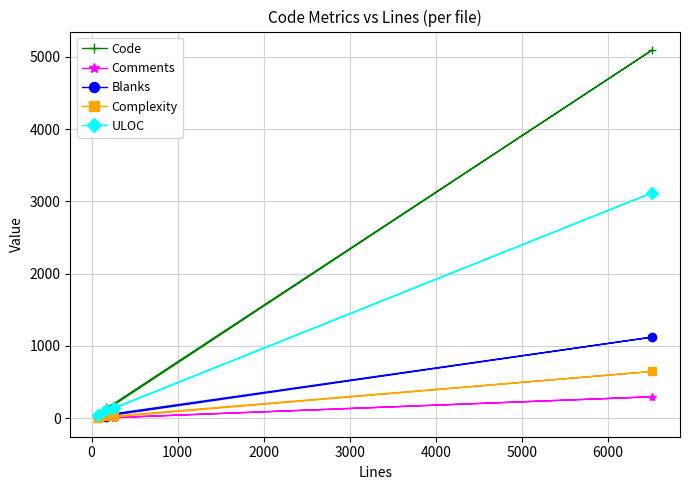

What is the highest value of the Blanks series?

1123